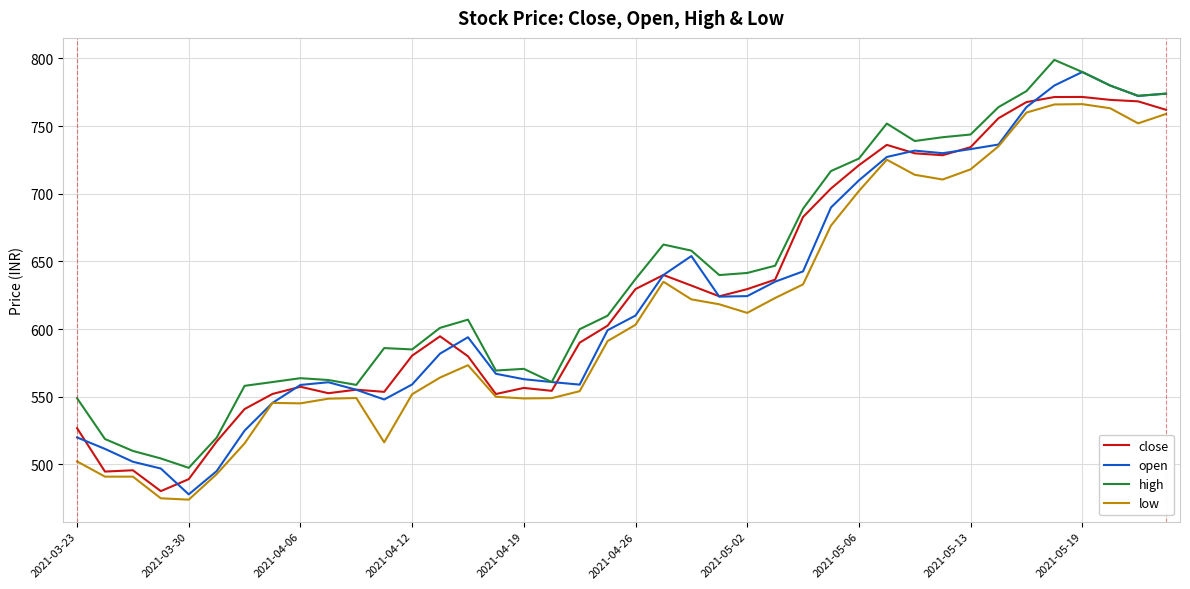

Which series has the largest range (max minus min)?

open